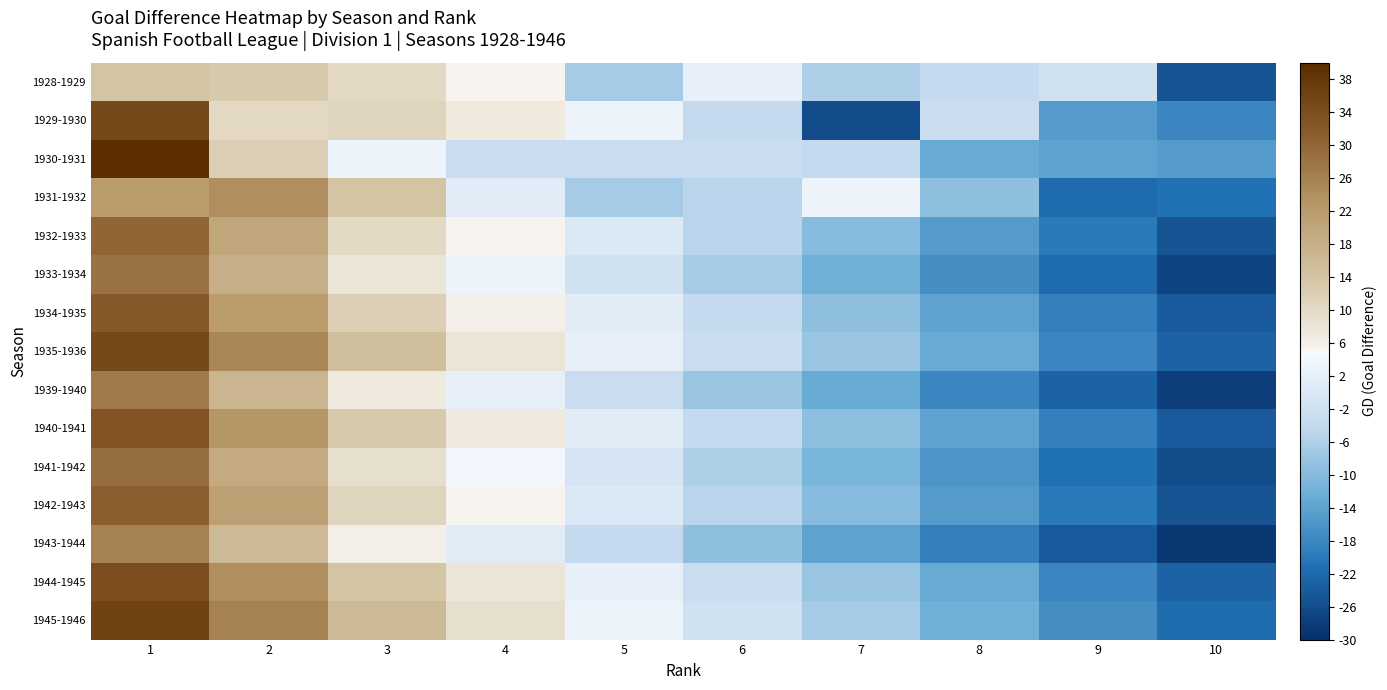

What is the smallest value displayed?

-29